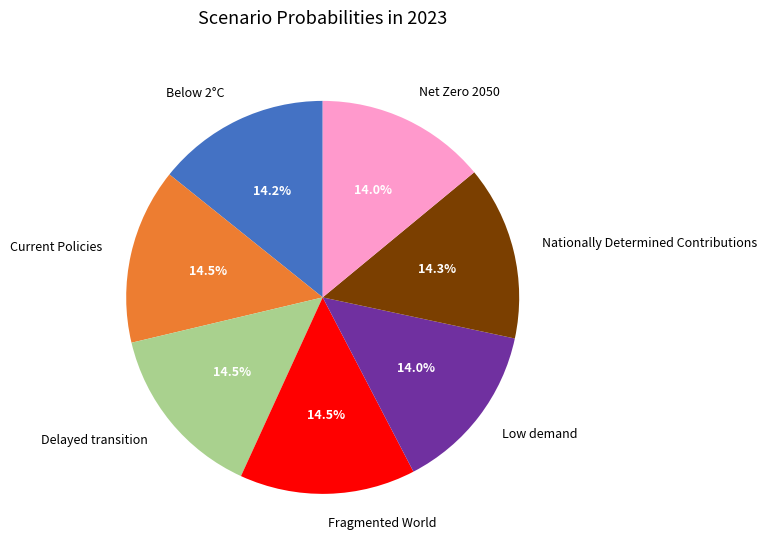

What is the total percentage of Net Zero 2050 and Current Policies?

28.5%